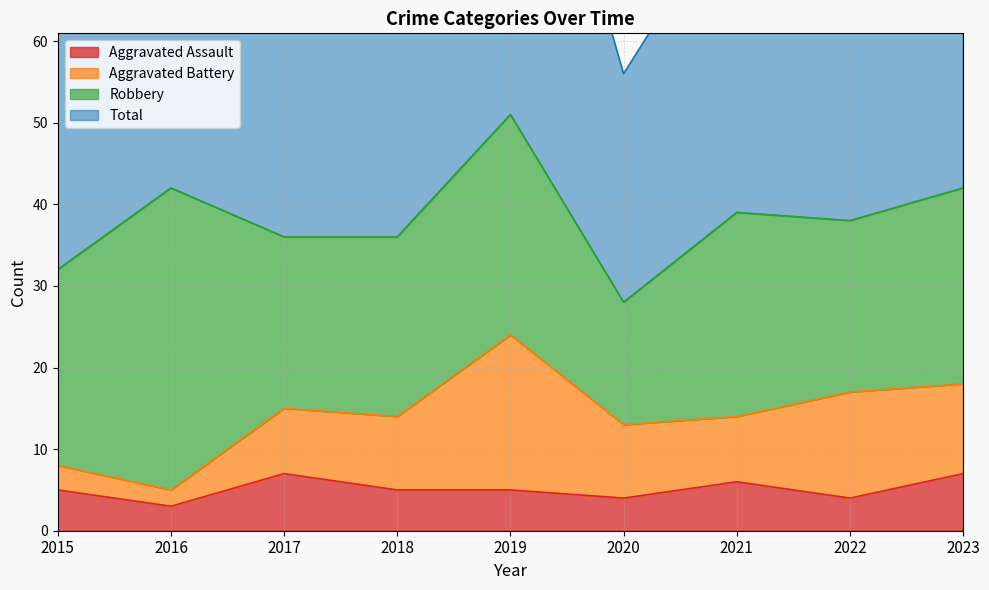

What is the total value across all series at 2021?

84